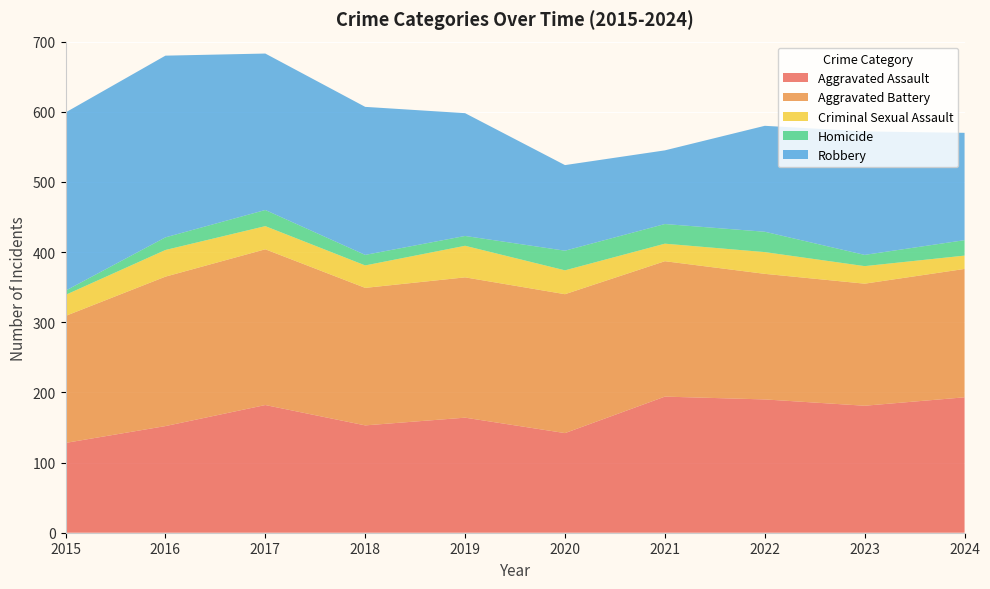

Reading left to right, extract all data points from this chart.

Aggravated Assault: 2015=128	2016=152	2017=182	2018=153	2019=164	2020=142	2021=194	2022=190	2023=181	2024=193
Aggravated Battery: 2015=181	2016=213	2017=222	2018=196	2019=200	2020=198	2021=193	2022=179	2023=174	2024=183
Criminal Sexual Assault: 2015=30	2016=38	2017=33	2018=32	2019=45	2020=34	2021=25	2022=31	2023=25	2024=19
Homicide: 2015=6	2016=18	2017=23	2018=15	2019=14	2020=28	2021=28	2022=29	2023=16	2024=22
Robbery: 2015=254	2016=259	2017=223	2018=211	2019=175	2020=122	2021=105	2022=151	2023=176	2024=153